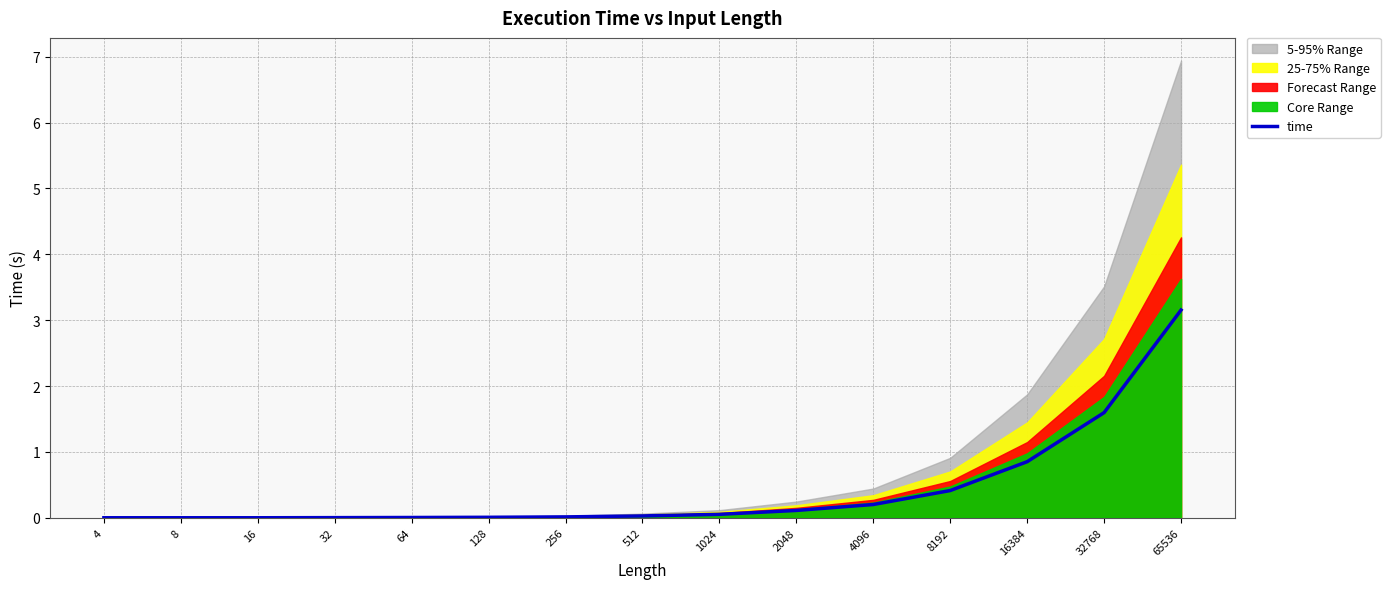

List the labels in order of value, largest first.

65536, 32768, 16384, 8192, 4096, 2048, 1024, 512, 256, 128, 64, 32, 4, 8, 16